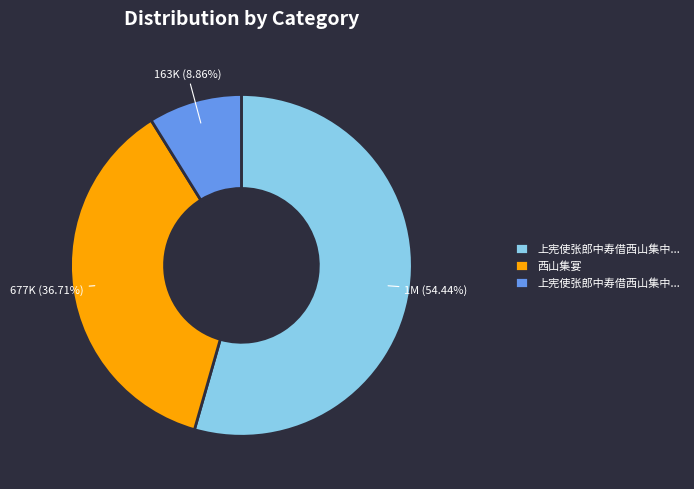

Is there any slice that represents more than half of the pie?

Yes